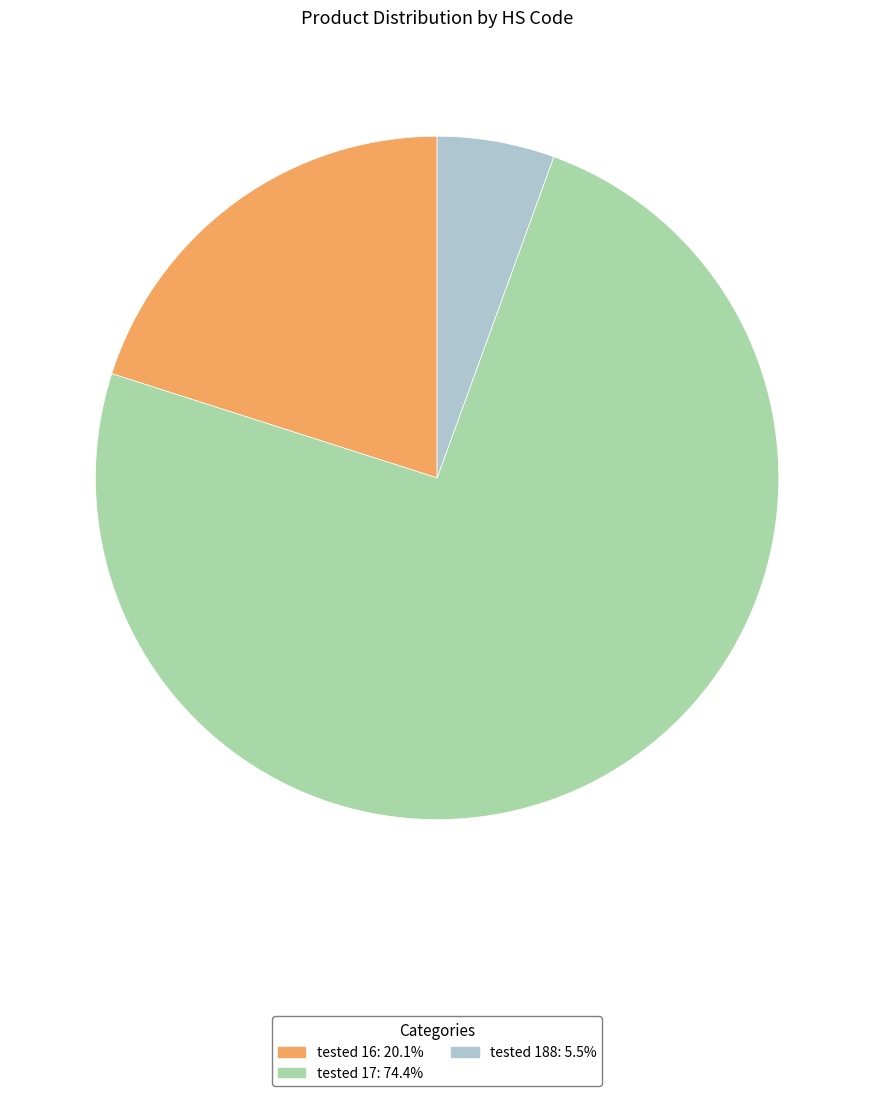

Which category has the biggest portion of the pie?

tested 17